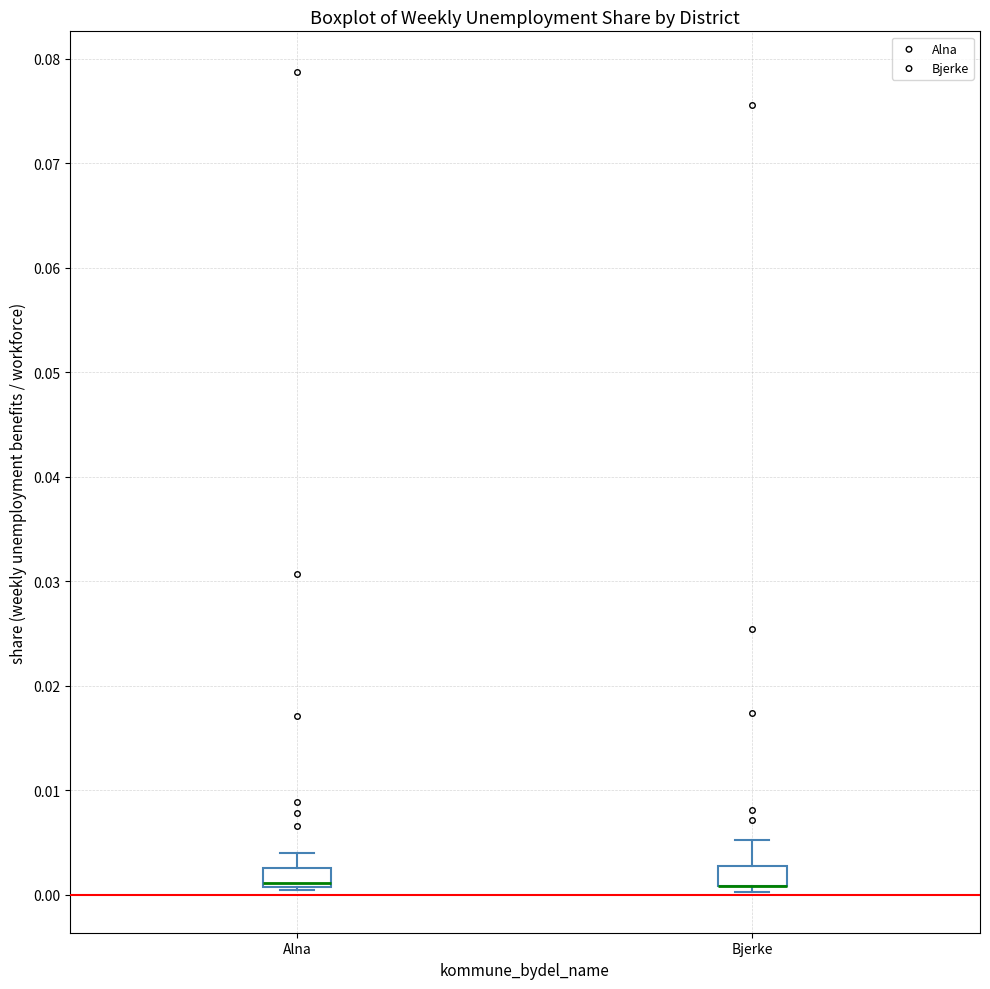

Reading left to right, transcribe this box plot: for each box, give where its median line is, the range the box spans, and where its two whiskers end, as read against the y-axis. The values are not printed on the chart, so give them approximately, as read against the axis.

Alna: median 0.001 (drawn on the box's lower edge), box 0.001 to 0.003, whiskers 0.000 to 0.004
Bjerke: median 0.001 (drawn on the box's lower edge), box 0.001 to 0.003, whiskers 0.000 to 0.005